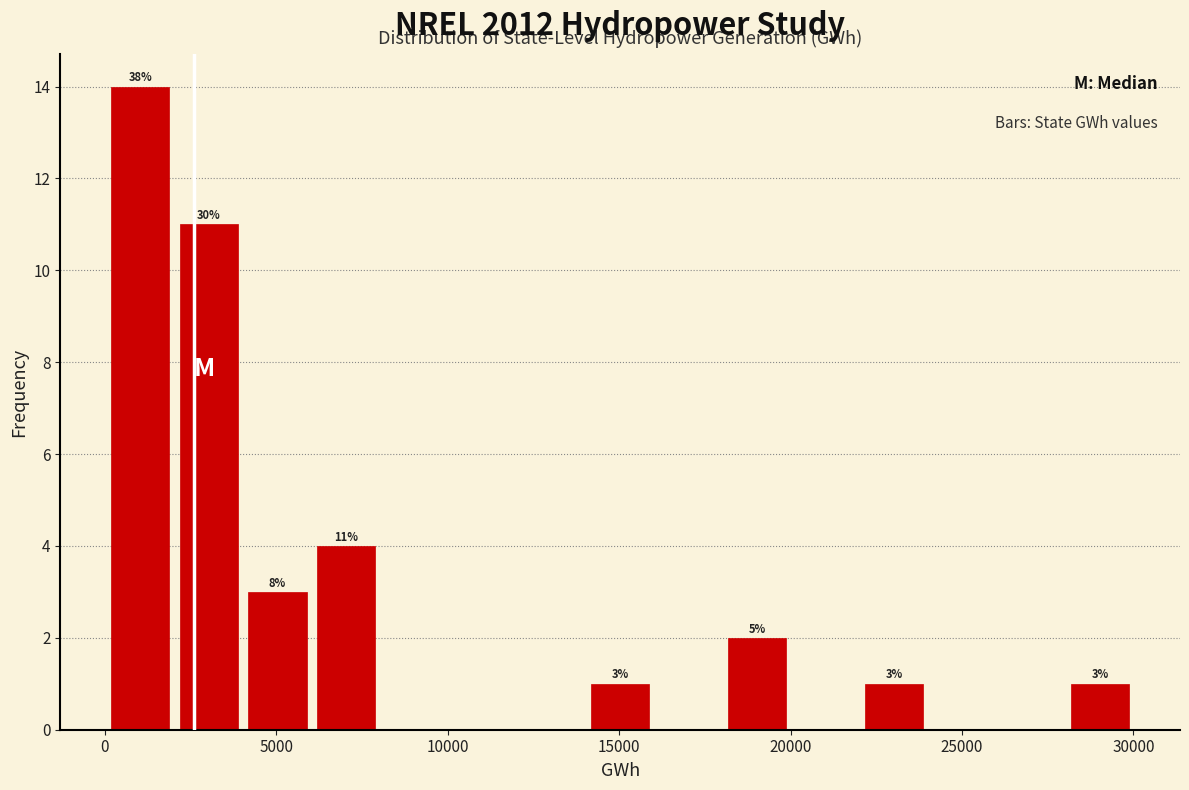

Around what value on the x-axis is the tallest bar? Give the approximate position of its centre, as read against the axis.

1000